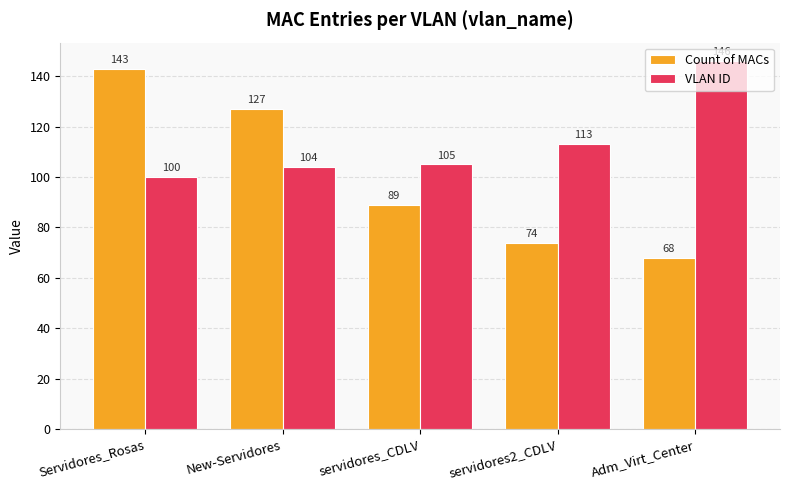

What is the label of the 3rd bar from the left?

servidores_CDLV